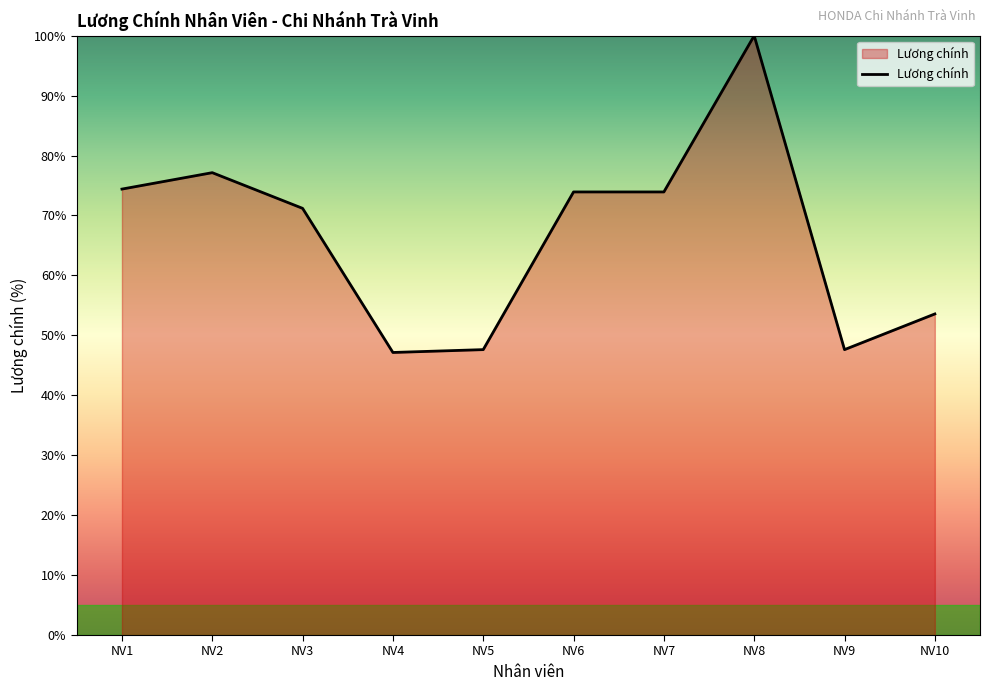

What is the difference between the second highest and second lowest values?

29.5